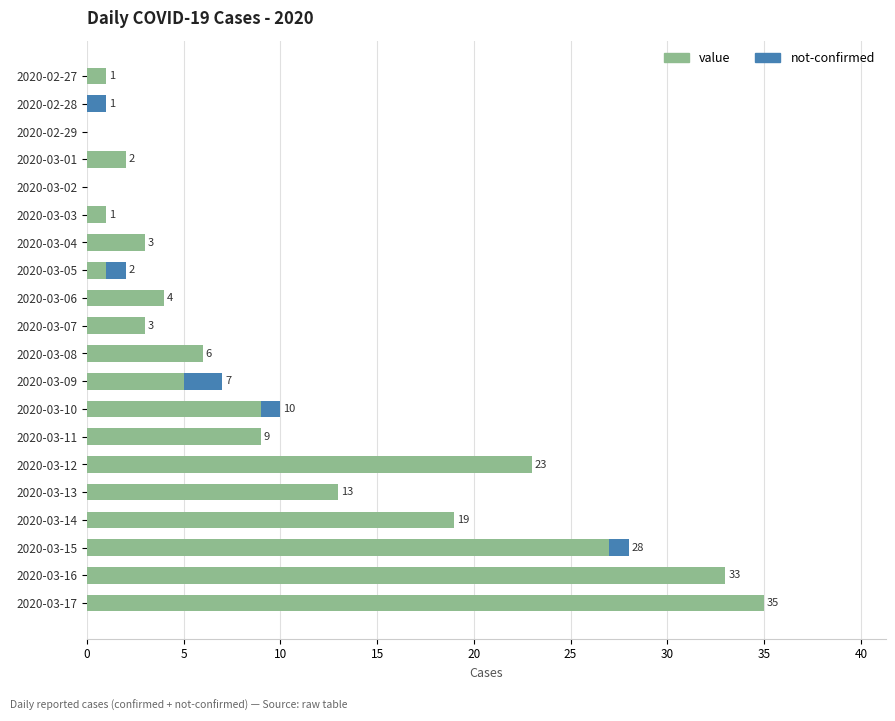

The value series shows 27 at 2020-03-15. True or false?

True